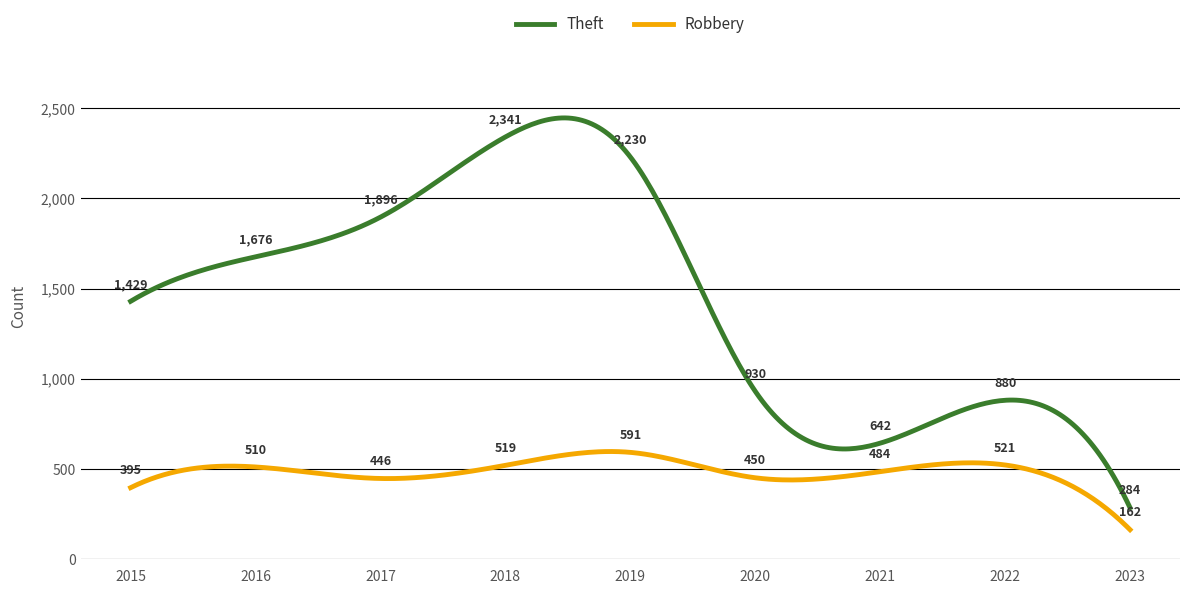

List the series in order of their overall mean, highest first.

Theft, Robbery